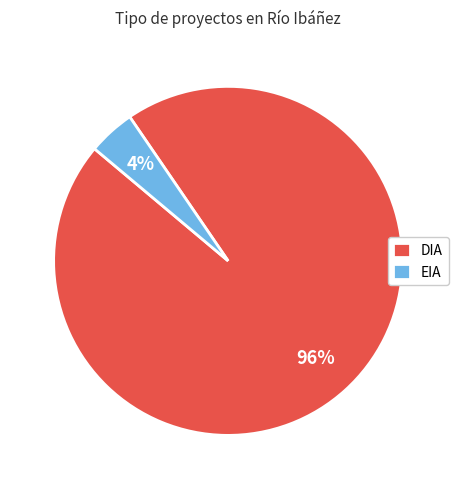

The DIA slice represents 96% of the pie. True or false?

True